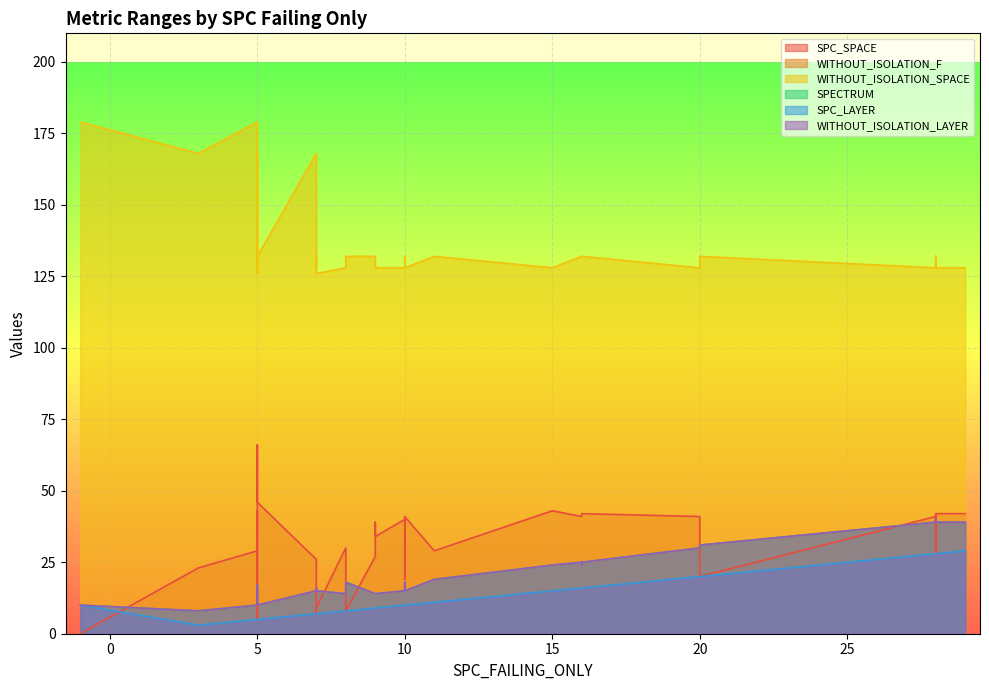

Is the value of SPC_SPACE at 21 greater than the value of SPECTRUM at 6?

Yes